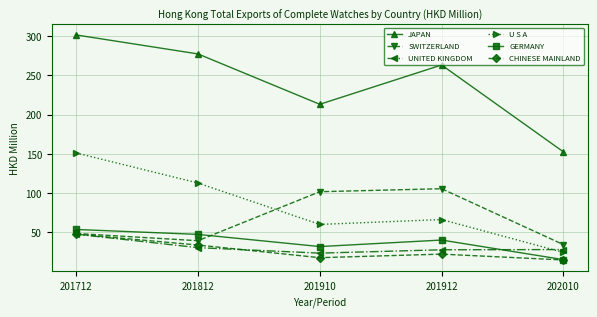

What is the value of the JAPAN point at the 3rd from the left?

213.3